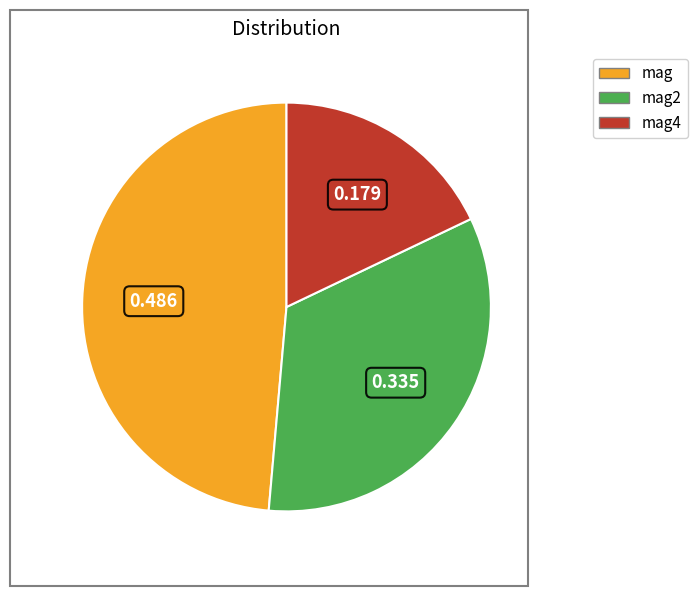

Is there any slice that represents more than half of the pie?

No